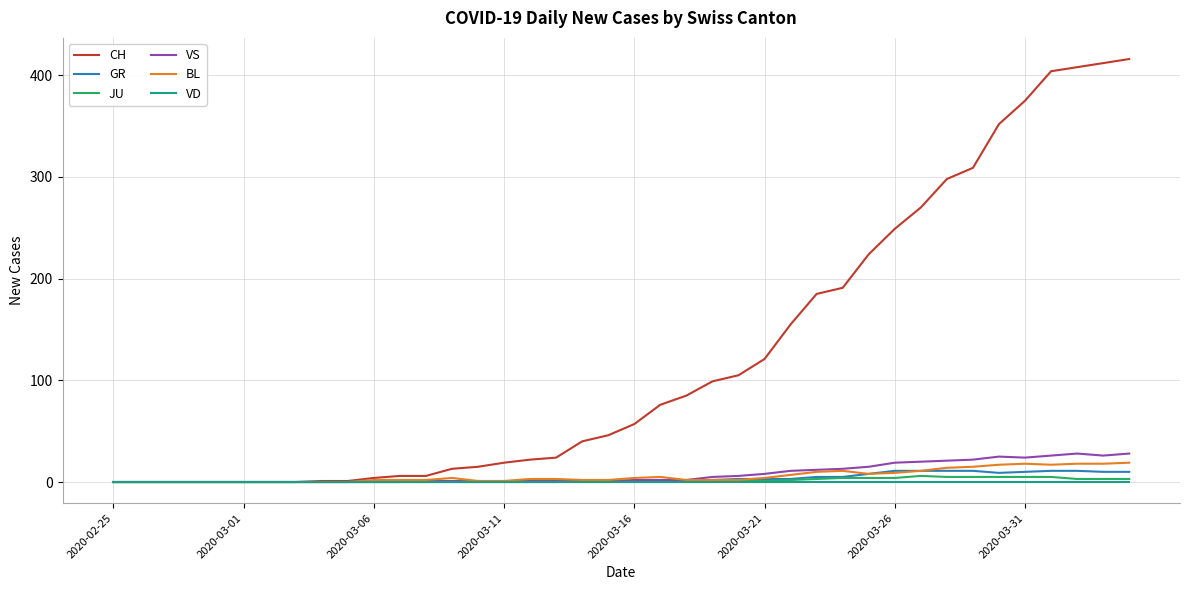

Which series has the widest spread of values?

CH